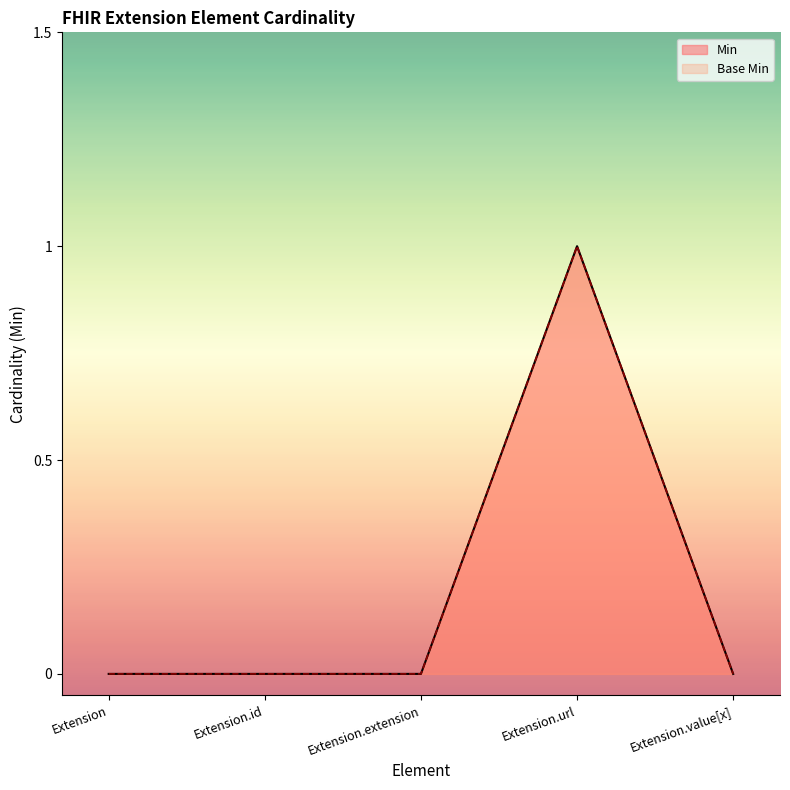

List the series in order of their peak value, lowest first.

Min, Base Min